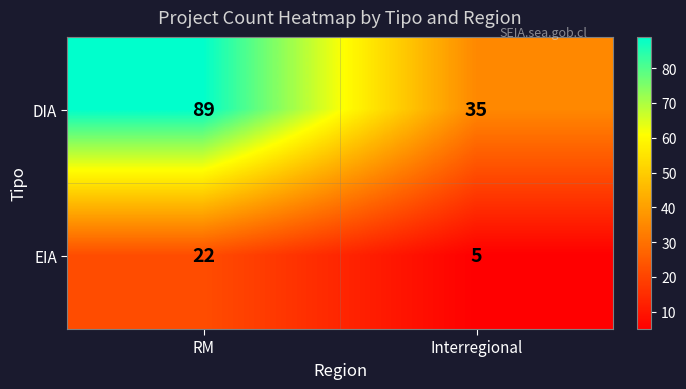

At how many categories does at least one series exceed 44?

1